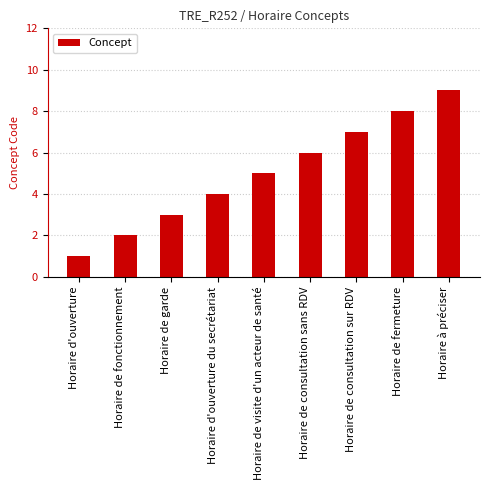

How many distinct data groups are displayed?

1